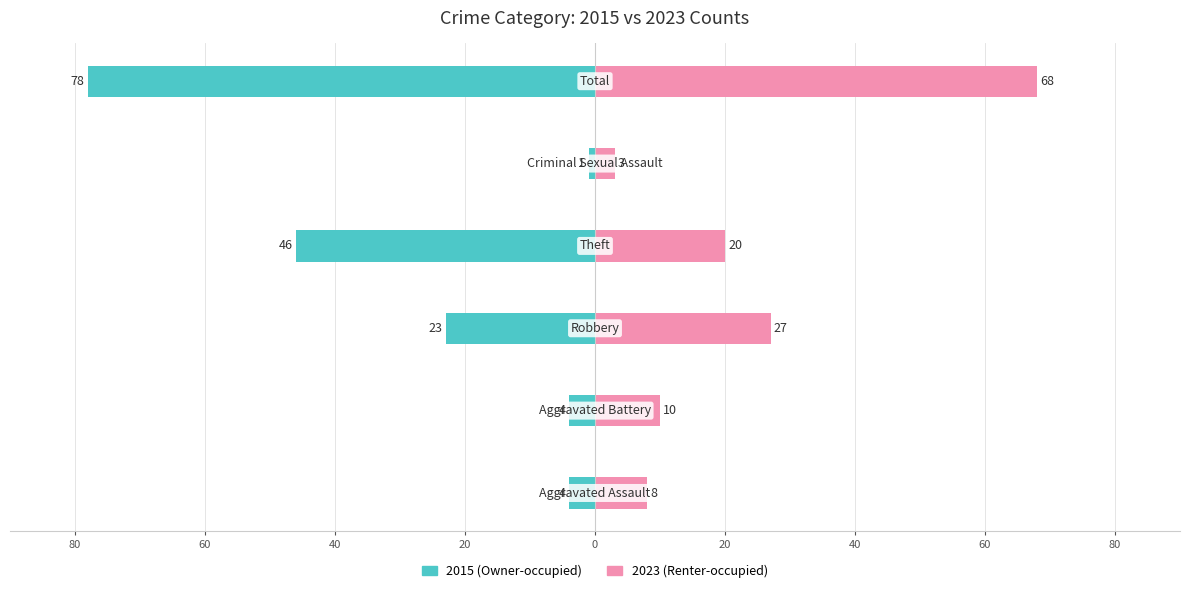

At which label does Owner-occupied (left) reach its minimum?

Total